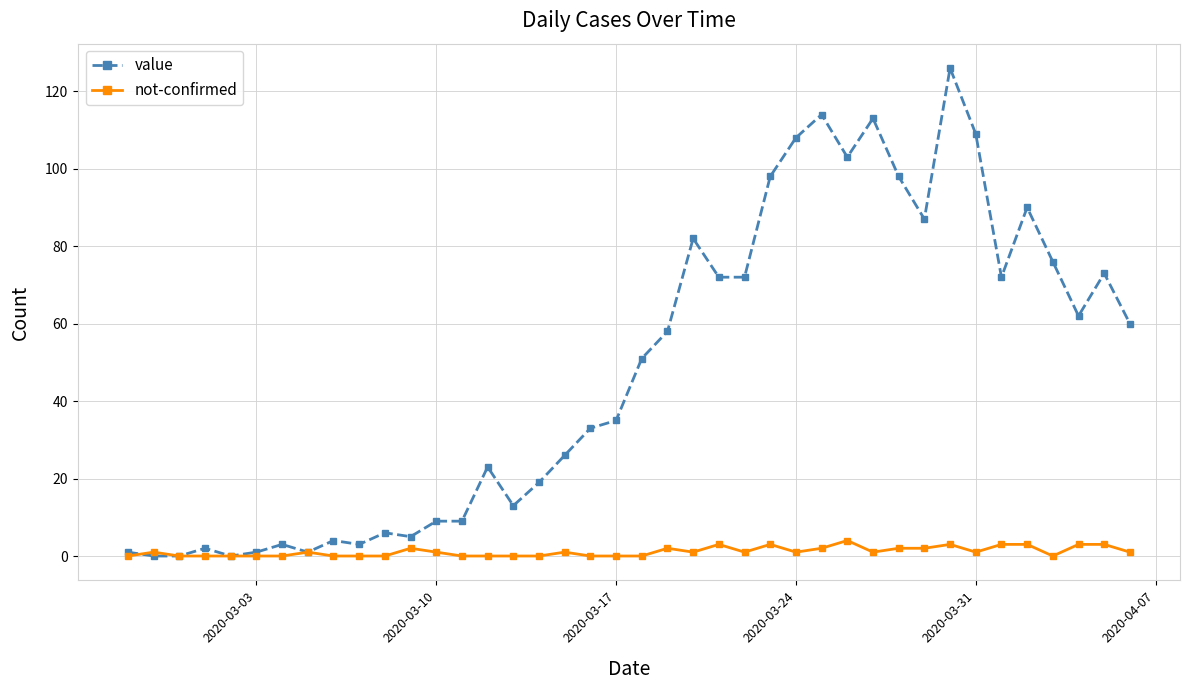

True or false: not-confirmed has more than 2 points higher than both neighbors.

True